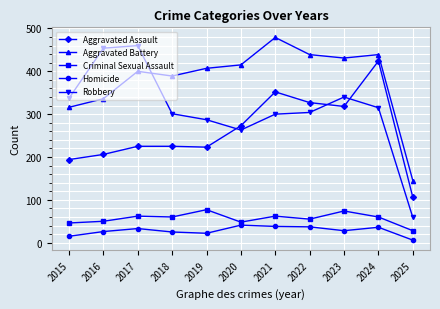

How many data points does each series have?

11